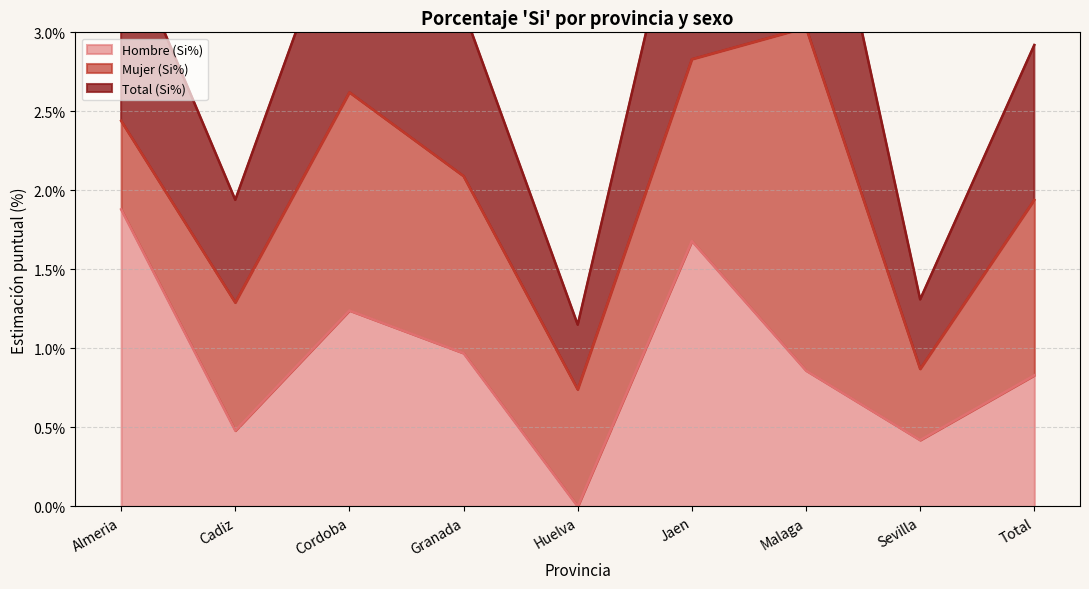

At how many categories does at least one series exceed 2?

6